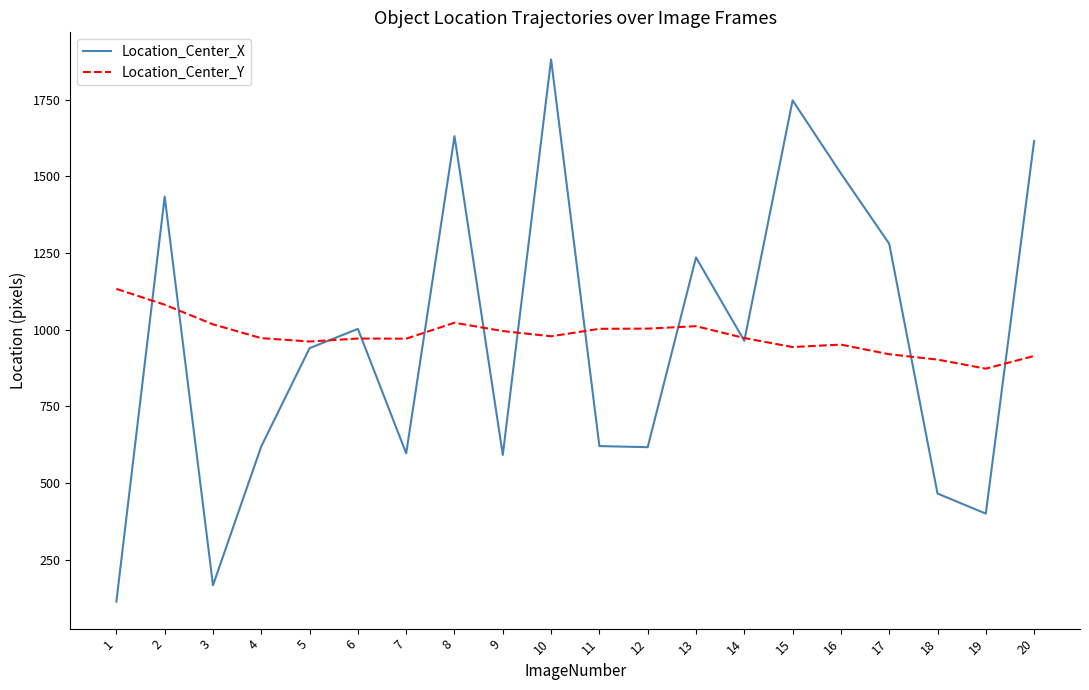

What is the maximum value for Location_Center_Y?

1133.1